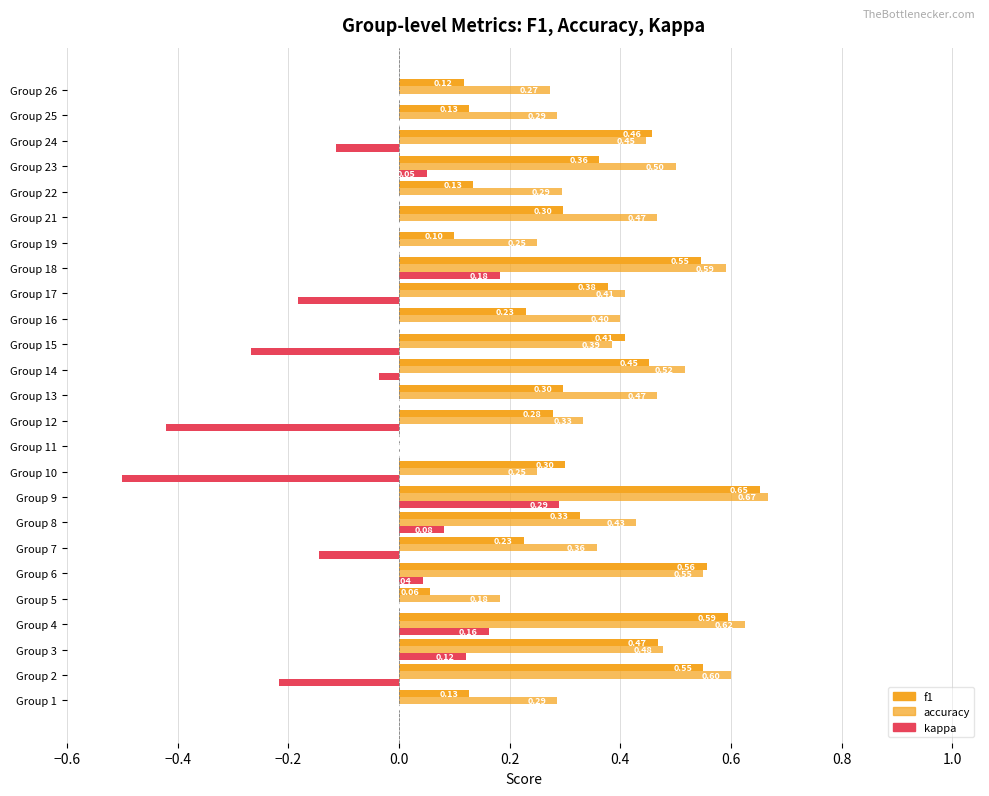

How many data points in f1 are above 0?

24